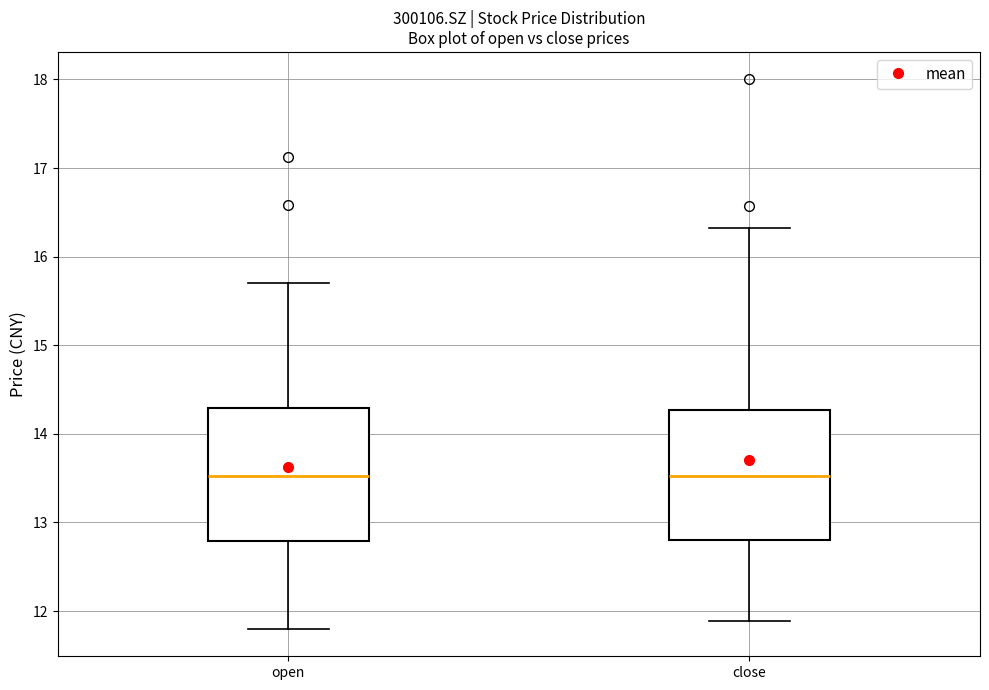

Where does the upper whisker of the box for close end on the y-axis? The values are not printed on the chart, so give them approximately, as read against the axis.

16.3